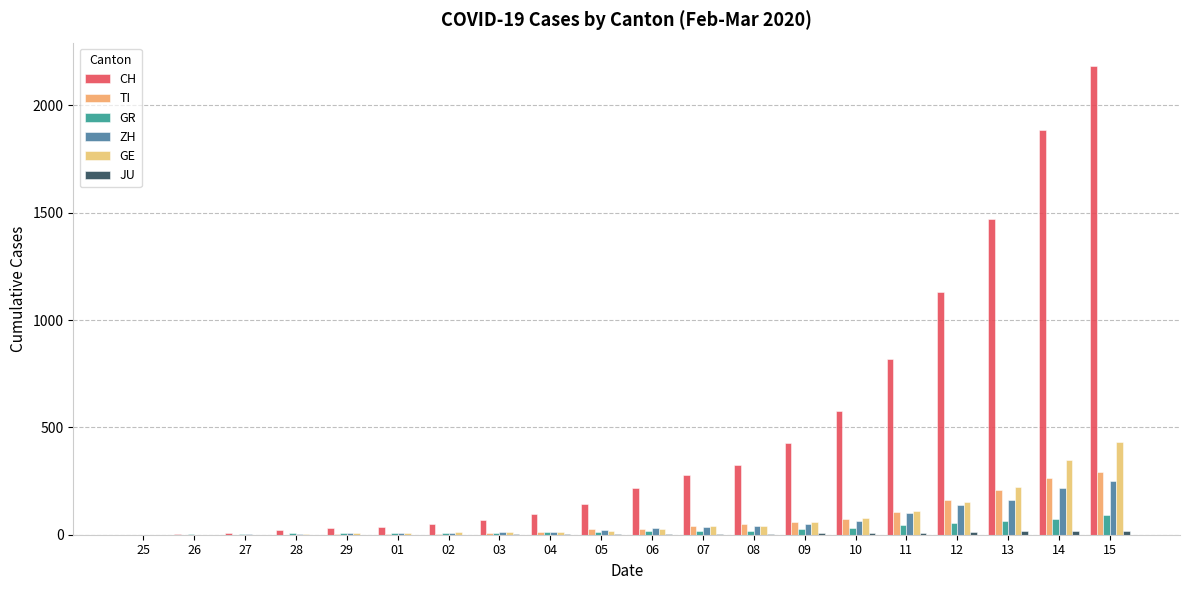

What is the value of the GE bar at the 4th from the left?

5